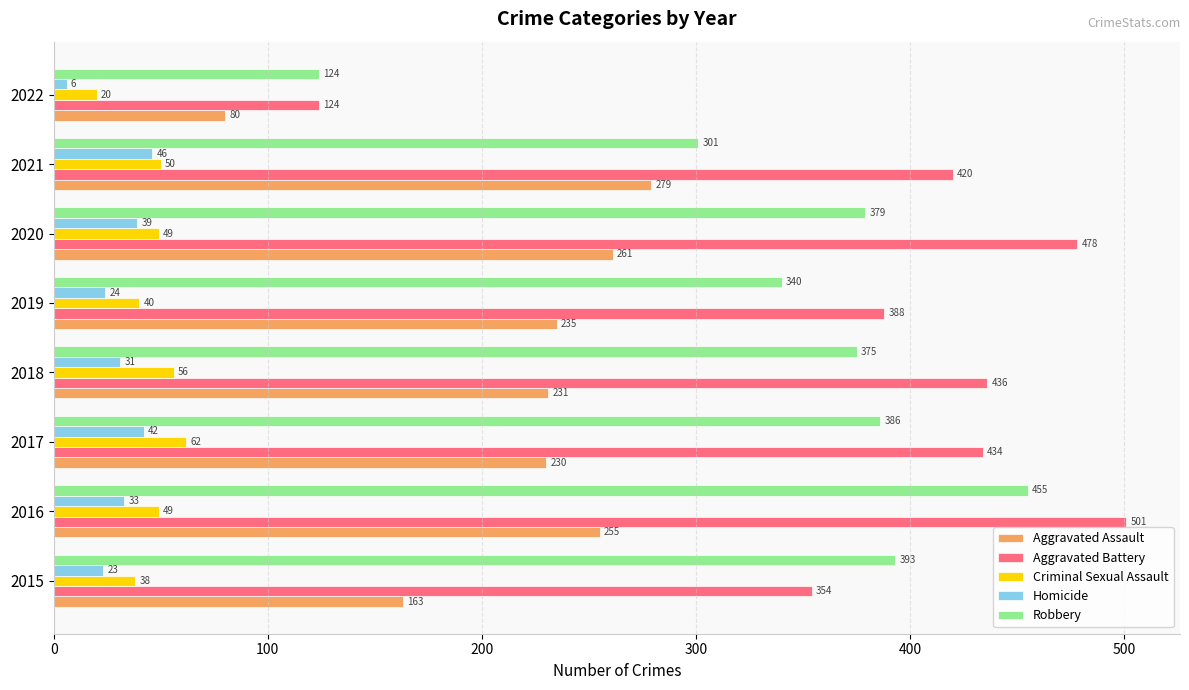

What is the sum of all Homicide values?

244